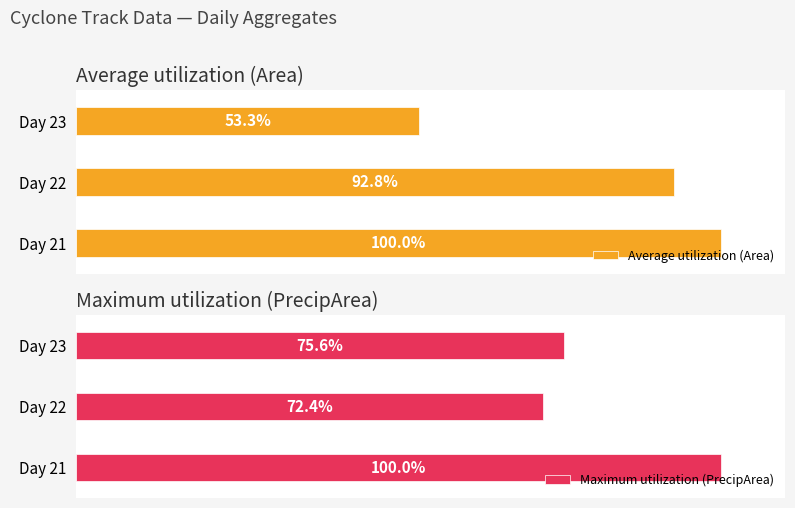

What is the value of the Maximum utilization (PrecipArea) bar at the 2nd from the left?

72.4